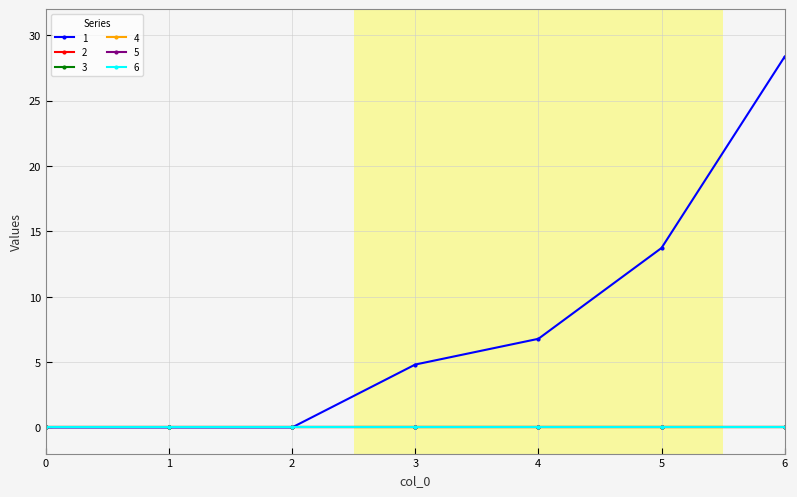

What are all the series names shown in the legend?

1, 2, 3, 4, 5, 6